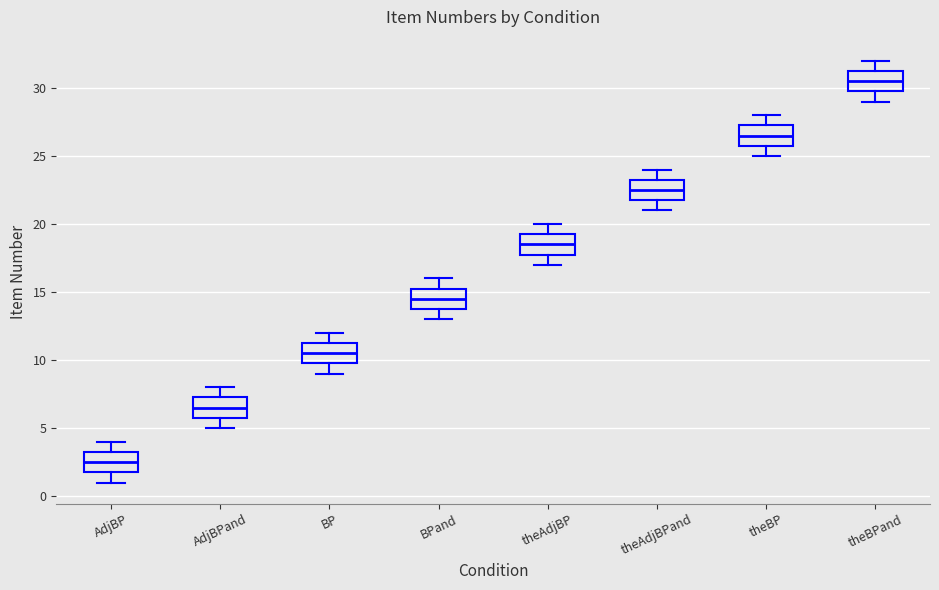

Where does the lower whisker of the box for AdjBP end on the y-axis? The values are not printed on the chart, so give them approximately, as read against the axis.

1.0